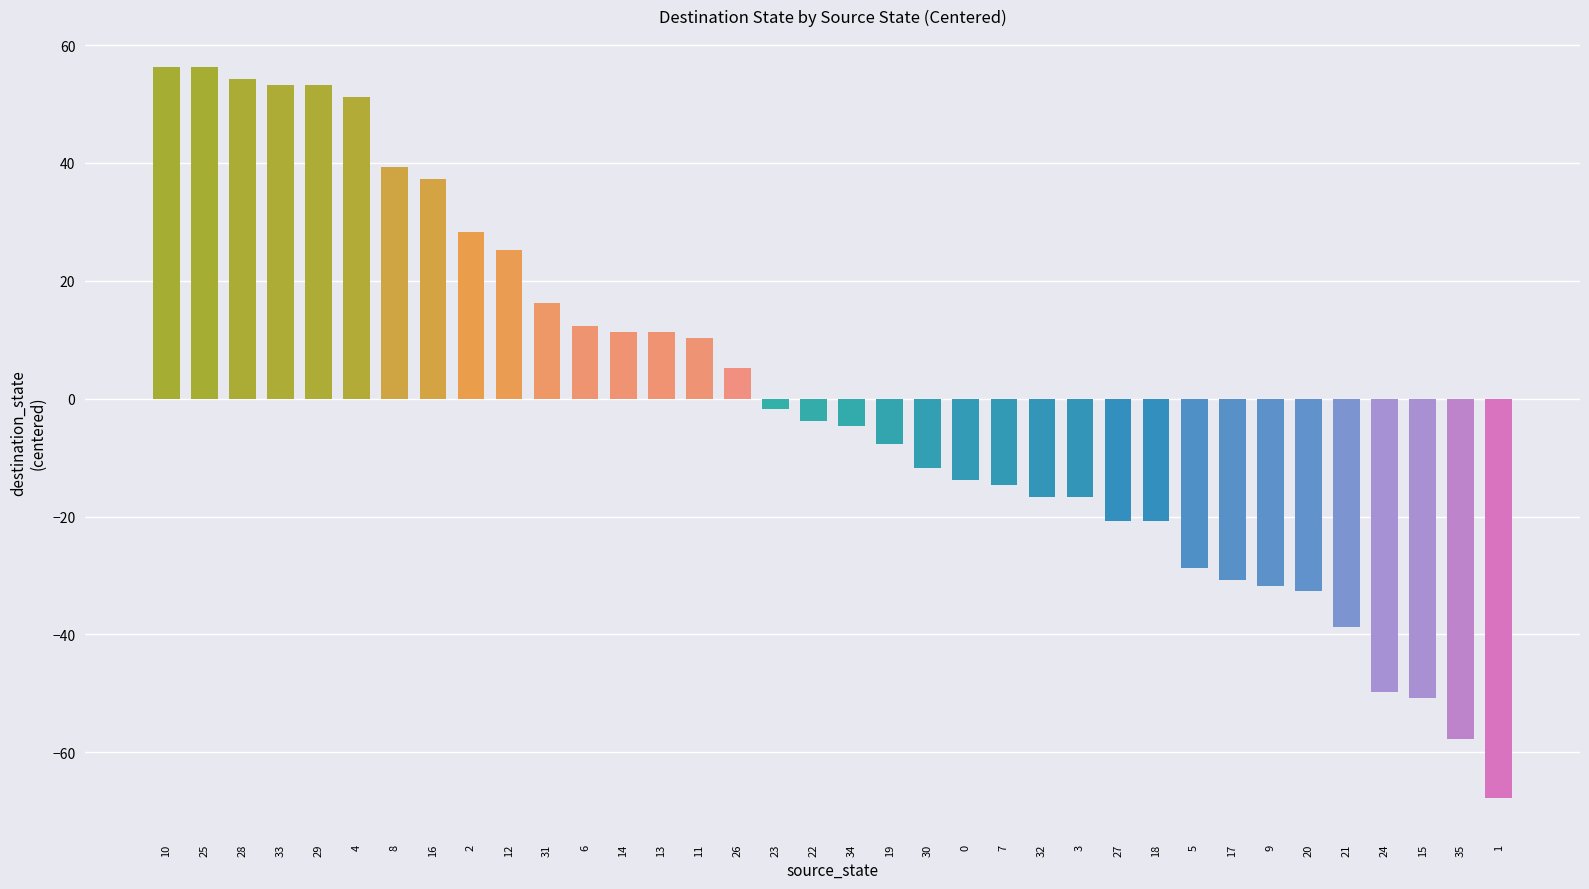

How many values exceed -3?

17